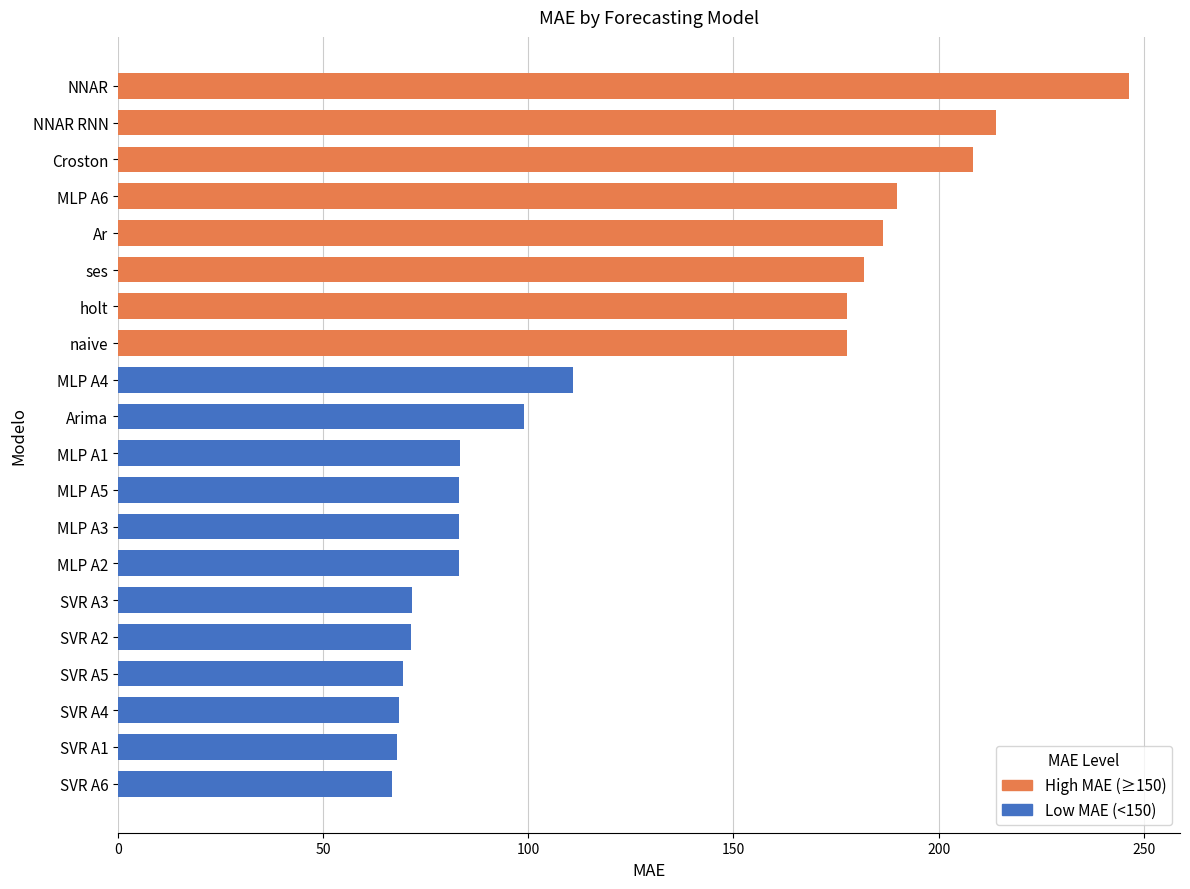

Reading right to left, transcribe all the data shown in this chart.

MLP A6=189.9	MLP A5=83.1	MLP A4=110.9	MLP A3=83.1	MLP A2=83.1	MLP A1=83.2	NNAR RNN=214.0	NNAR=246.5	SVR A6=66.8	SVR A5=69.5	SVR A4=68.4	SVR A3=71.6	SVR A2=71.4	SVR A1=68.1	Arima=99.0	Croston=208.4	Ar=186.5	holt=177.8	naive=177.8	ses=181.8